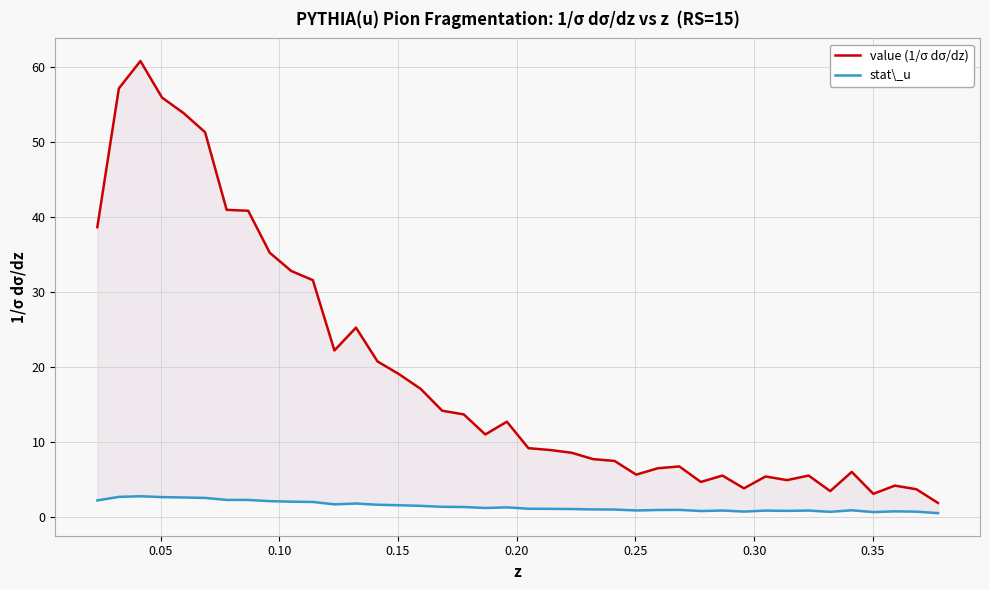

True or false: value (1/σ dσ/dz) has more than 1 points higher than both neighbors.

True